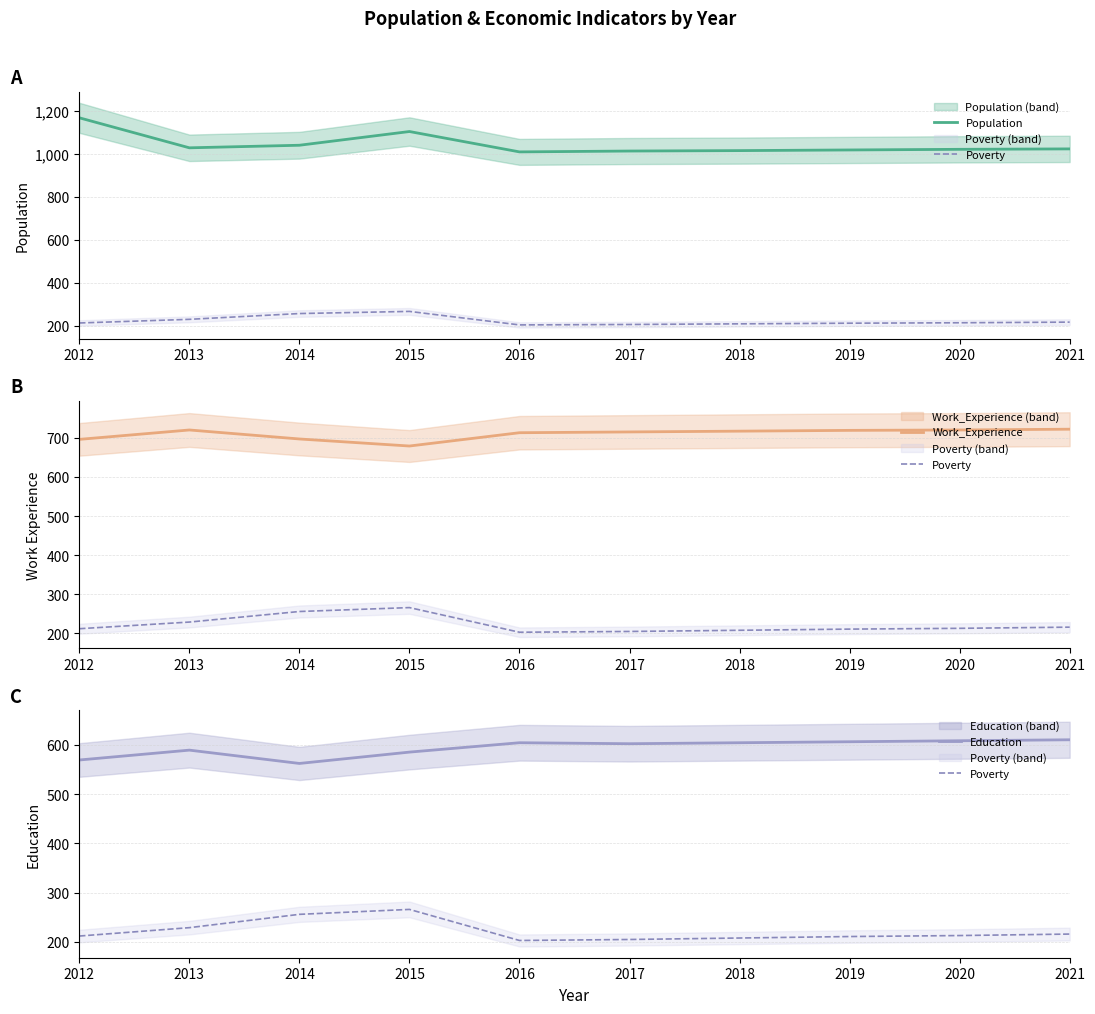

Which series has the widest spread of values?

Population